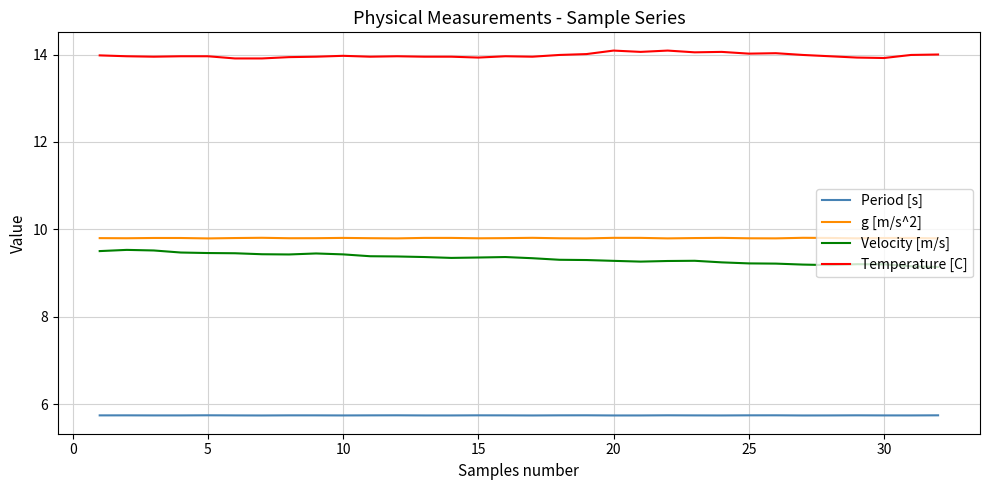

Which series has the widest spread of values?

Velocity [m/s]